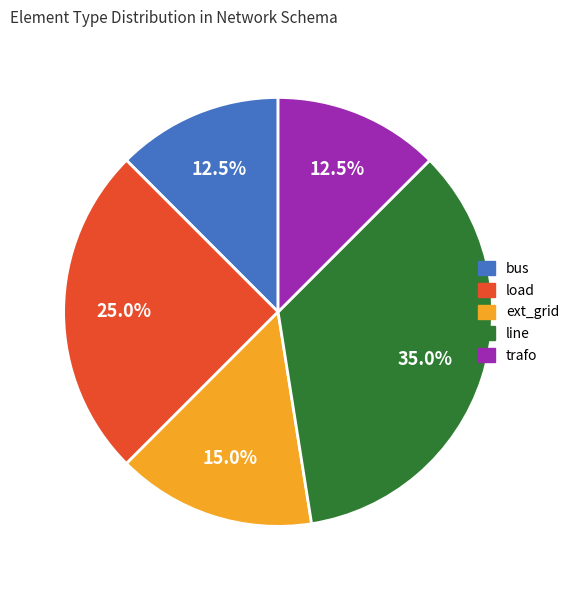

What percentage is NOT represented by load?

75.0%